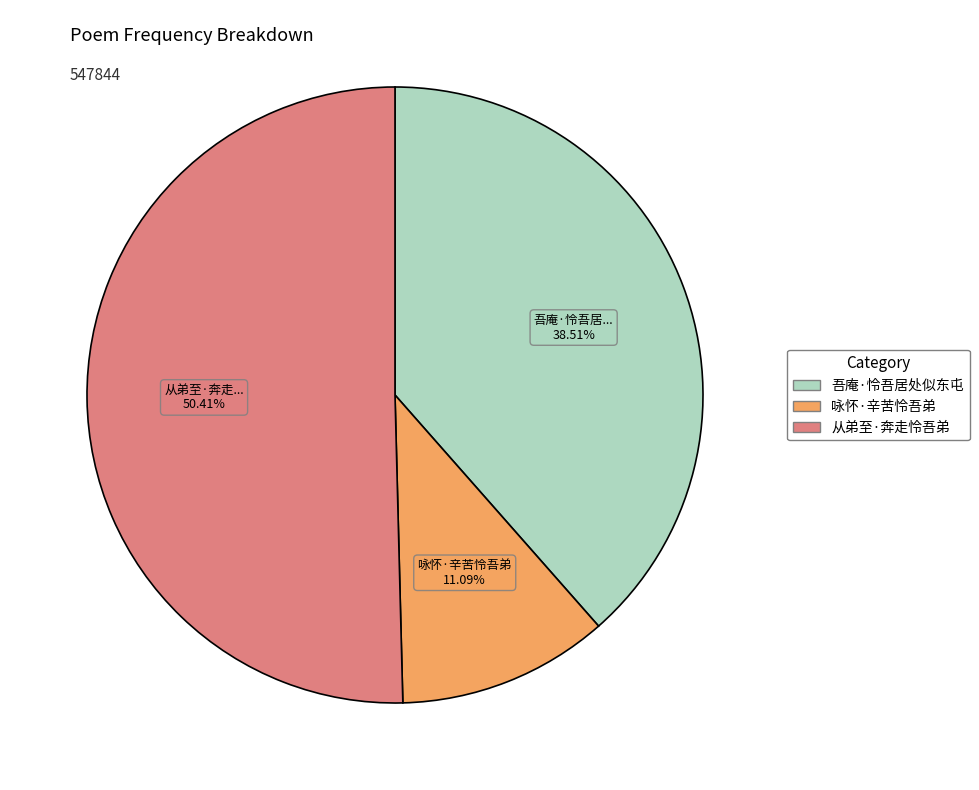

To the nearest percent, what percentage of the pie is 咏怀·辛苦怜吾弟?

11%